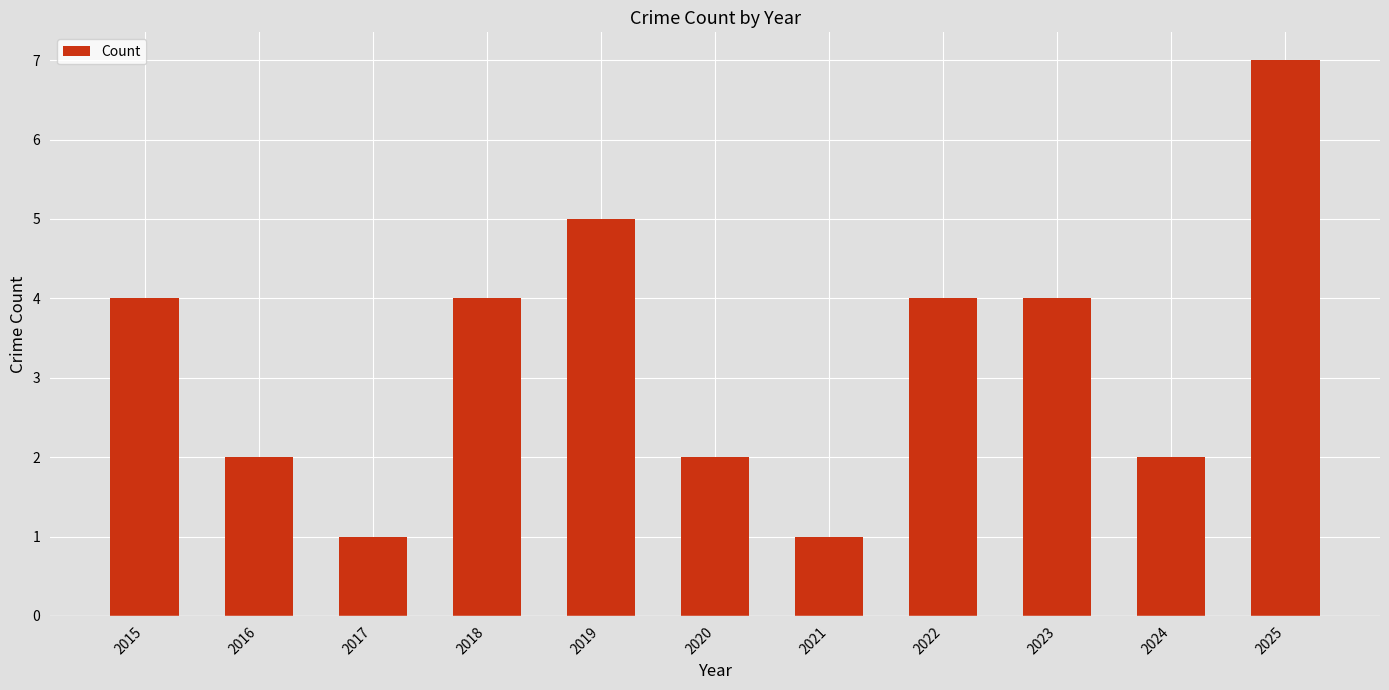

How many bars are there in total?

11